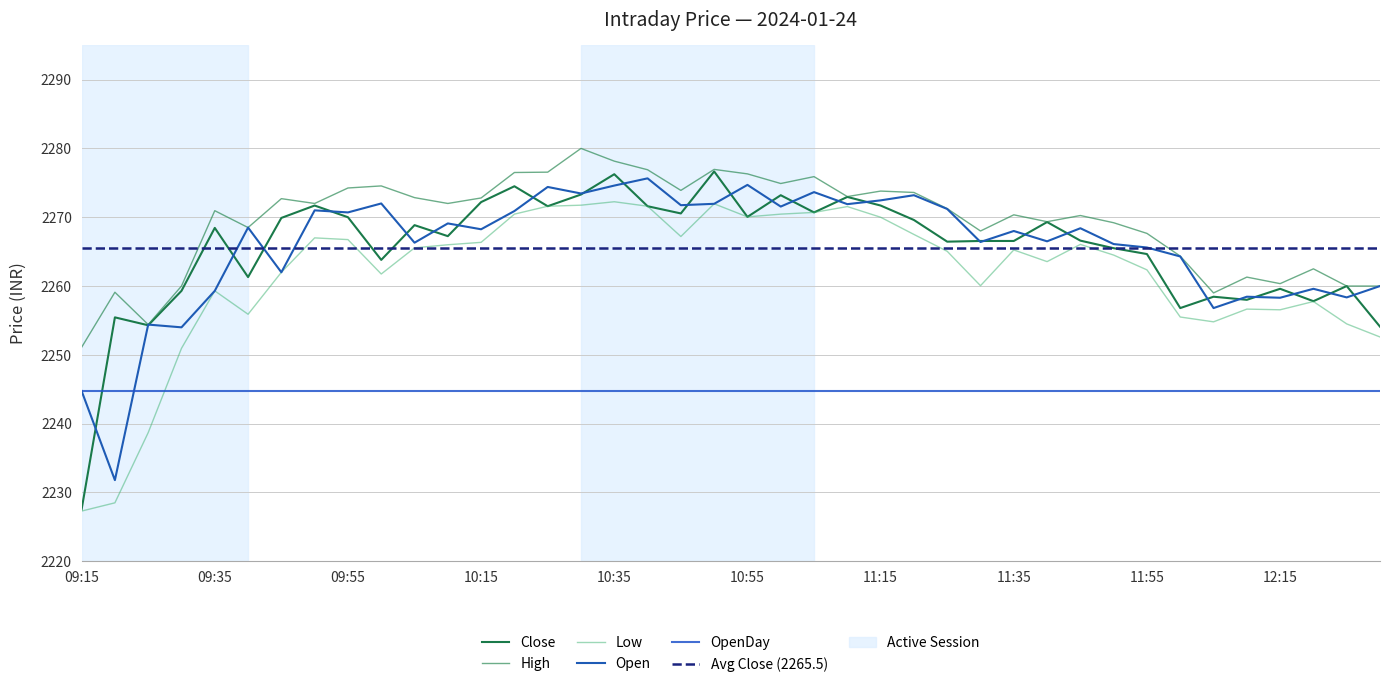

What is the difference between the maximum and minimum values in the High series?

28.9